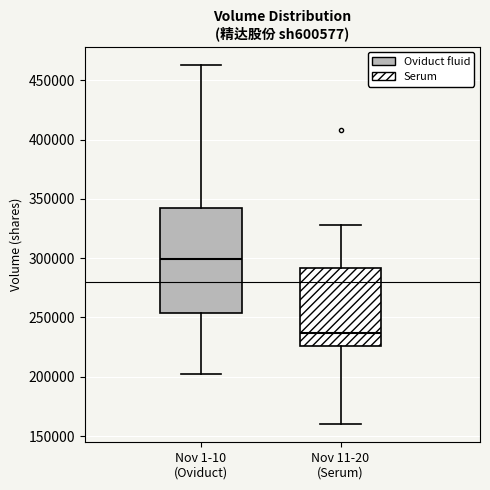

Reading left to right, read every box against the y-axis: the position of its median line, the range the box covers, and the ends of its whiskers. The values are not printed on the chart, so give them approximately, as read against the axis.

Nov 1-10 (Oviduct): median 300000, box 255000 to 340000, whiskers 200000 to 465000
Nov 11-20 (Serum): median 235000, box 225000 to 290000, whiskers 160000 to 330000